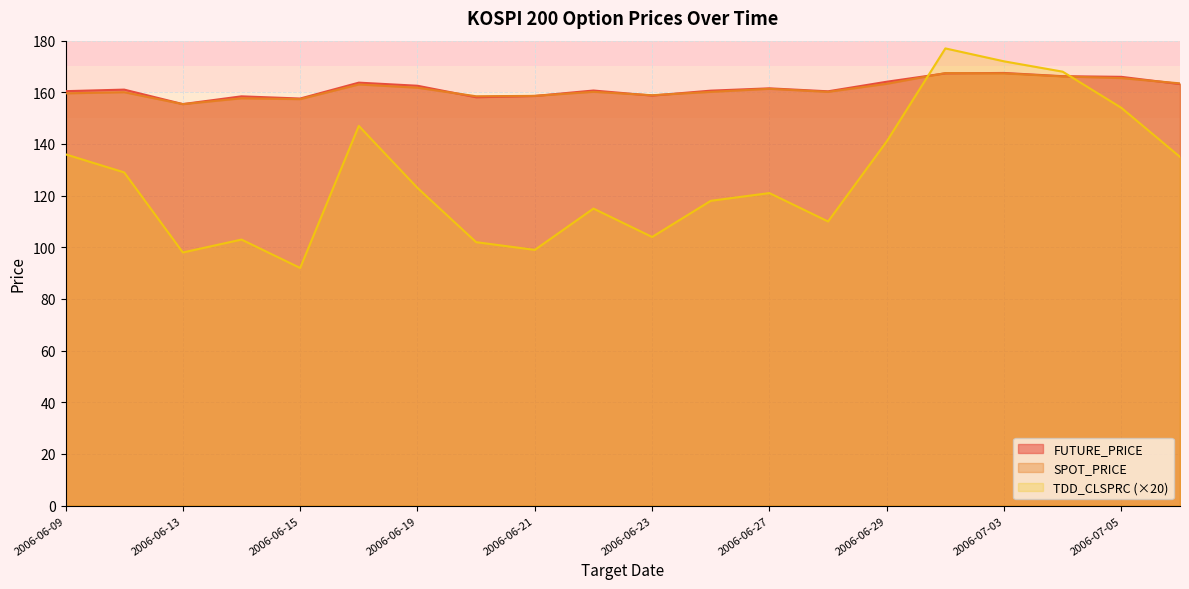

Reading left to right, list all the values displayed in this chart.

FUTURE_PRICE: 160.4	161.1	155.4	158.4	157.6	163.8	162.6	158.1	158.6	160.7	158.8	160.7	161.6	160.4	164.1	167.3	167.5	166.2	166.0	163.2
SPOT_PRICE: 159.6	160.1	155.4	157.7	157.4	163.1	161.8	158.5	158.6	160.2	158.9	160.2	161.4	160.2	163.3	167.4	167.3	166.2	165.5	163.5
TDD_CLSPRC: 136.0	129.0	98.0	103.0	92.0	147.0	123.0	102.0	99.0	115.0	104.0	118.0	121.0	110.0	141.0	177.0	172.0	168.0	154.0	135.0